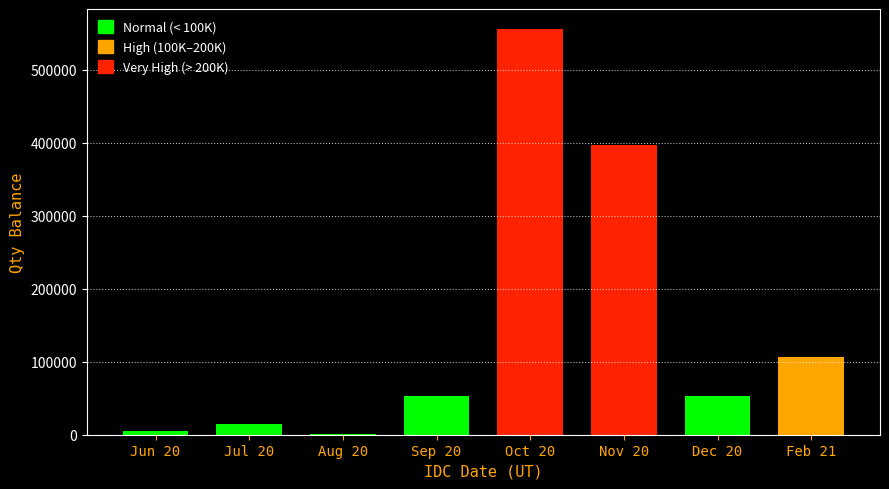

Where is the data nearest to the value 277877?

Nov 20